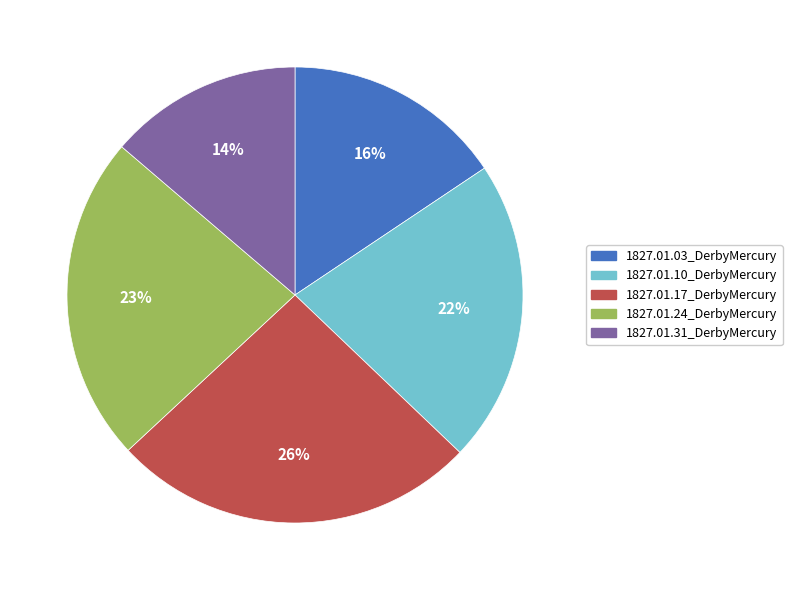

What percentage is the 1827.01.17_DerbyMercury slice, to the nearest percent?

26%